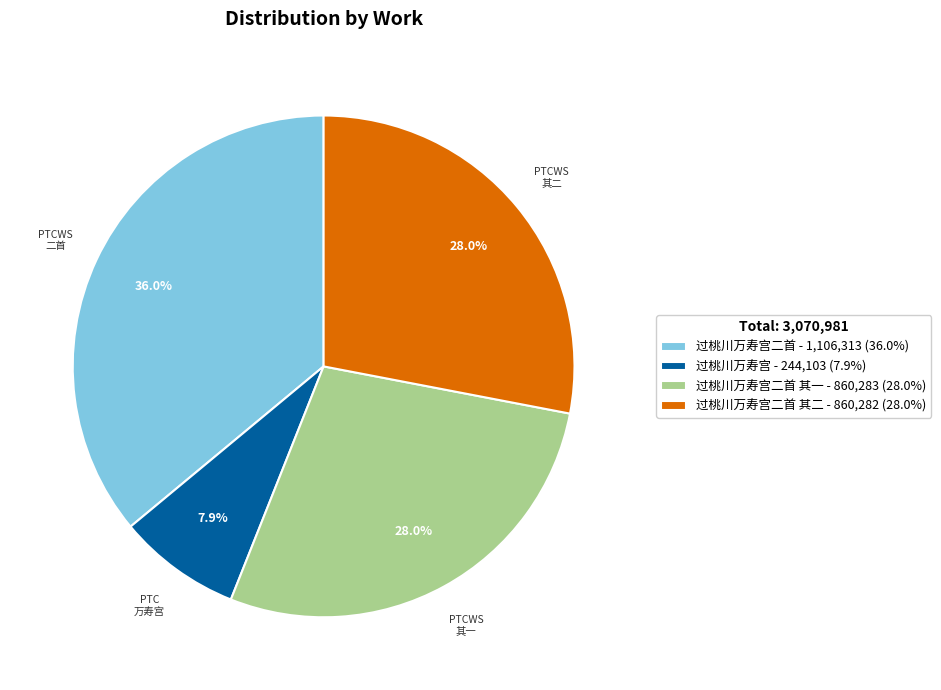

Between 过桃川万寿宫二首 其一 - 860,283 (28.0%) and 过桃川万寿宫二首 - 1,106,313 (36.0%), which is larger?

过桃川万寿宫二首 - 1,106,313 (36.0%)